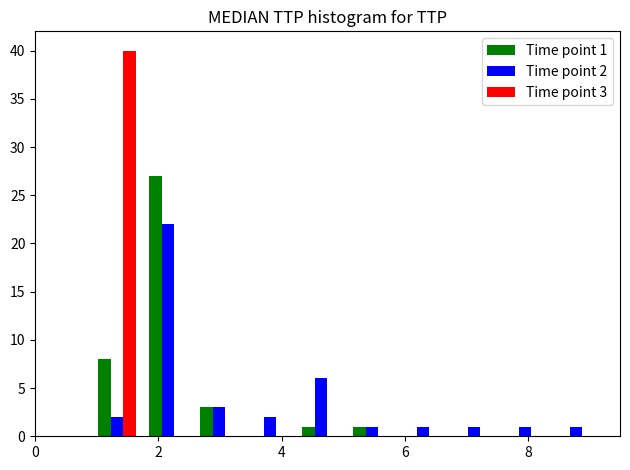

In the Time point 3 series, which range on the x-axis has the tallest bar?

1.0 to 1.8